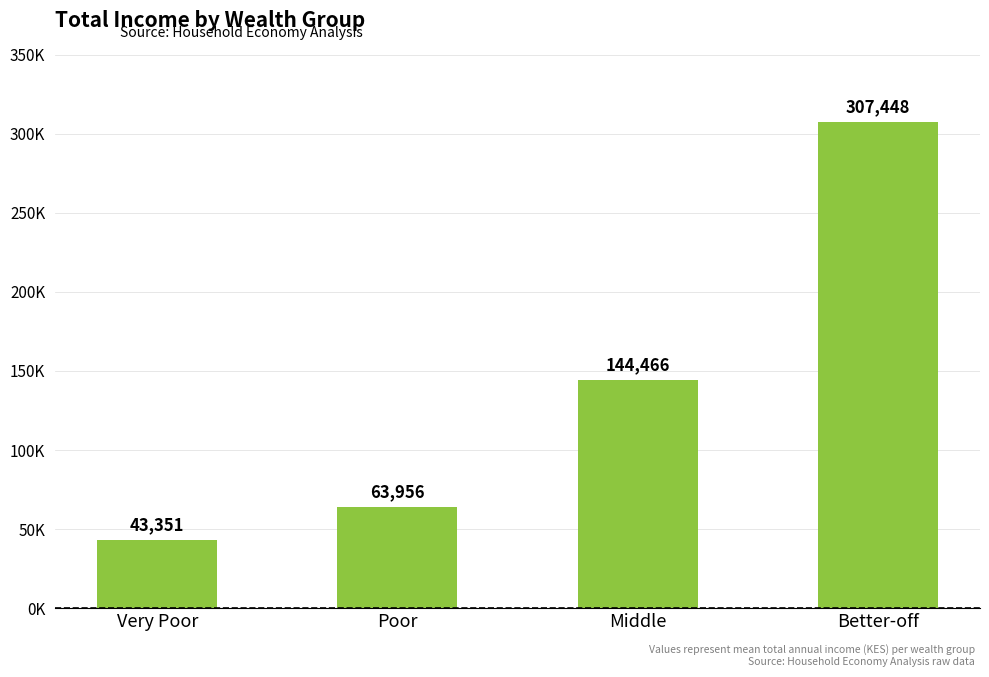

What is the sum of the values at Better-off and Poor?

371403.7